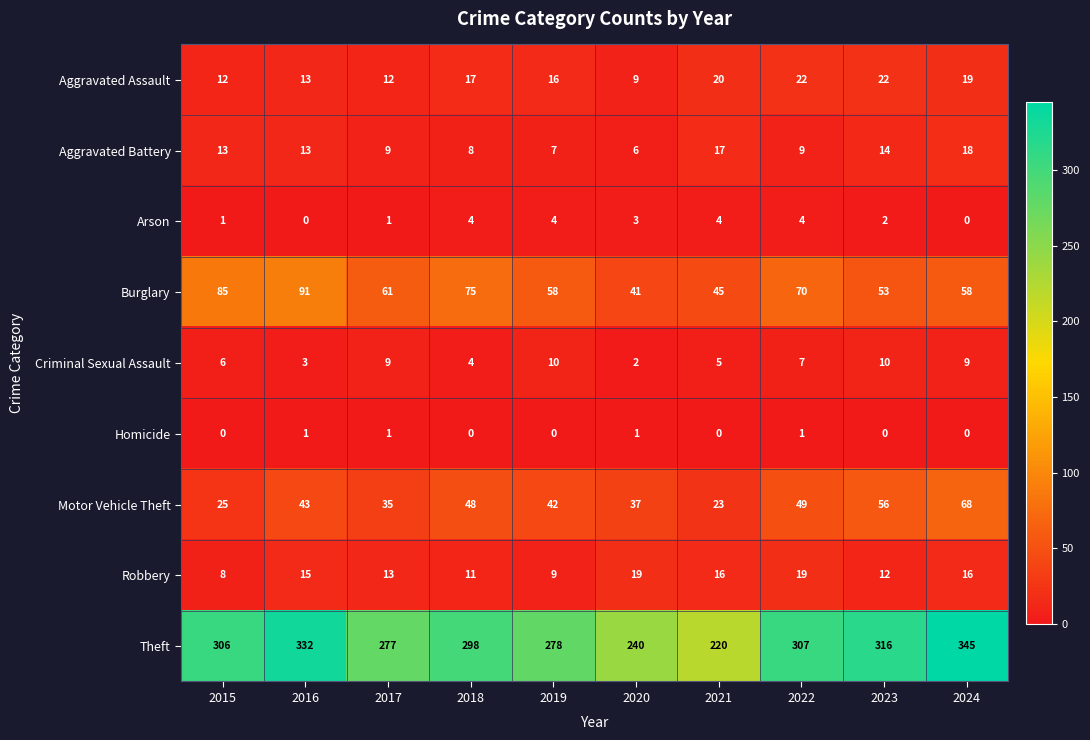

What is the greatest value displayed?

345